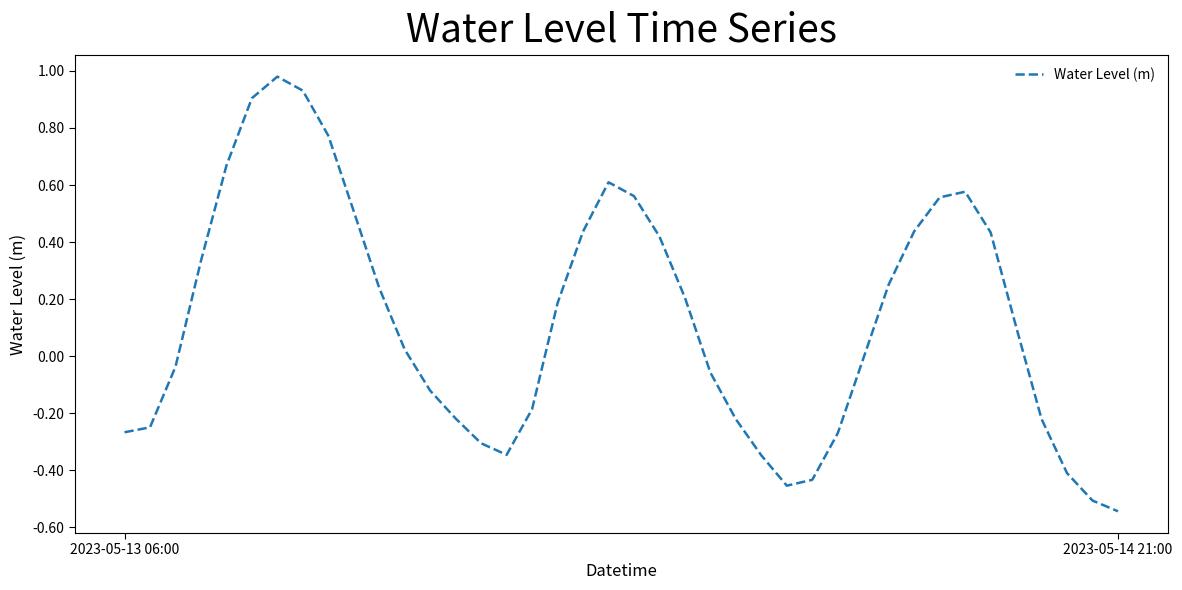

How many lines are shown in the chart?

1